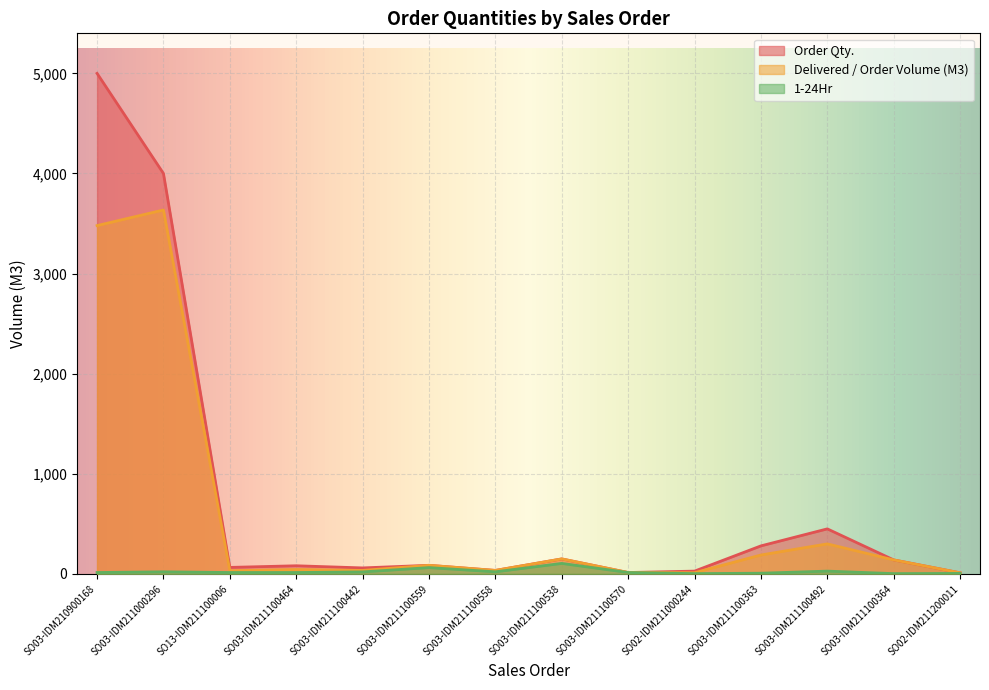

Which series changed the most between SO03-IDM210900168 and SO03-IDM211100464?

Order Qty.